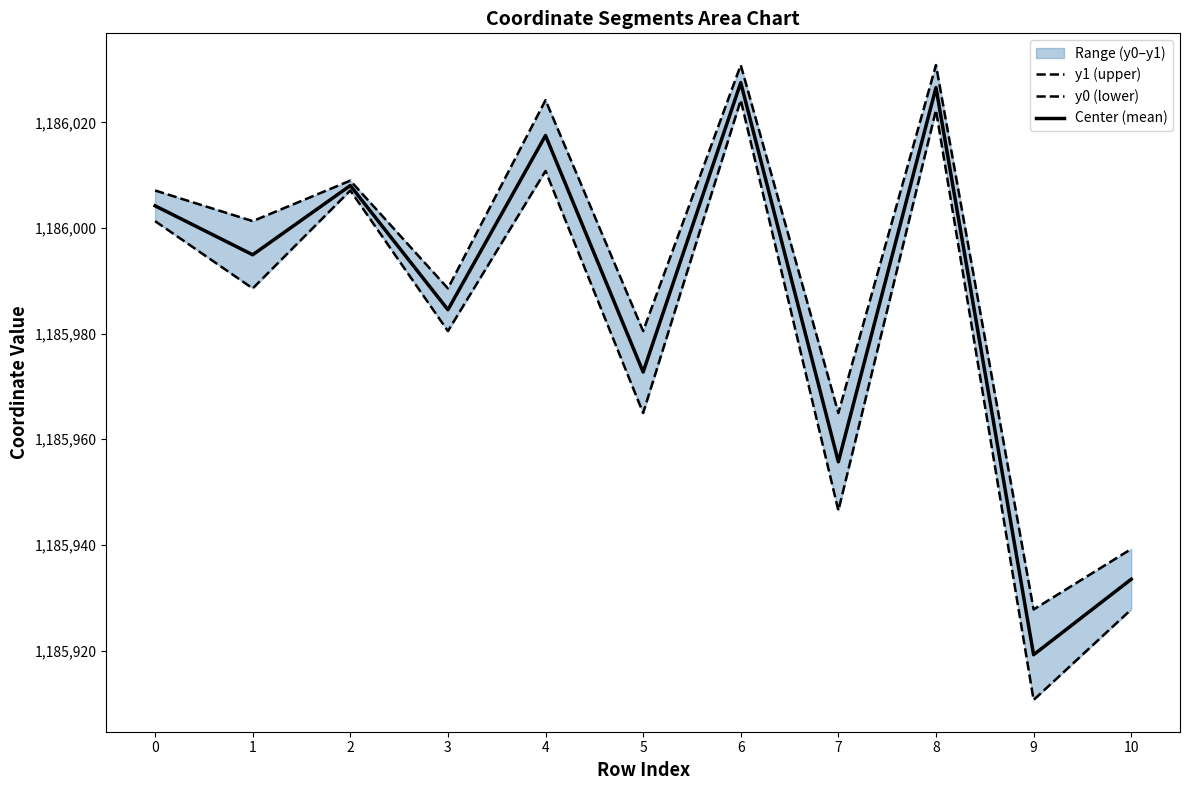

At which label is y1 (upper) closest to 1185979?

5